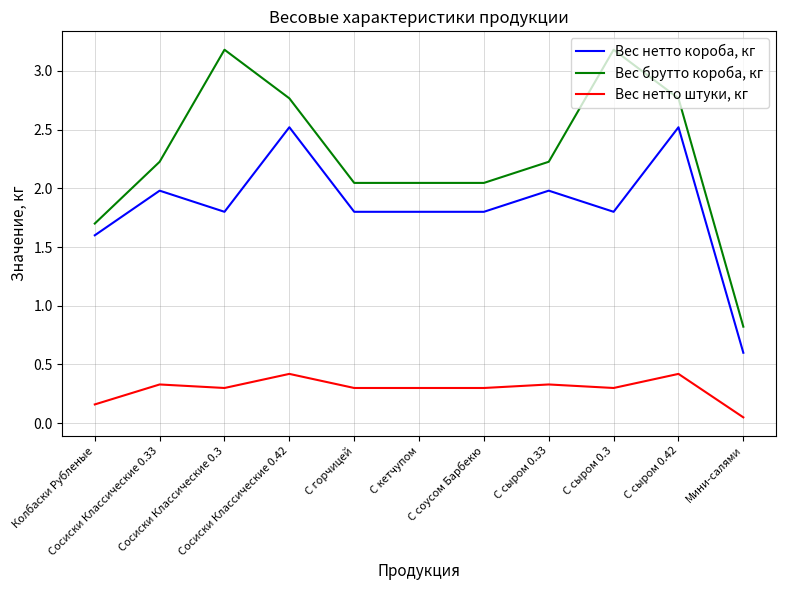

Which series has the largest range (max minus min)?

Вес брутто короба, кг